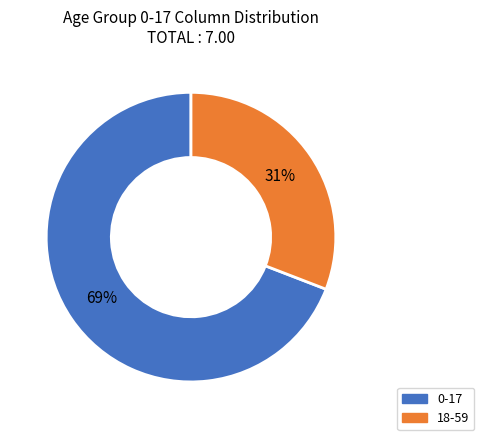

What percentage is the 18-59 slice, to the nearest percent?

31%